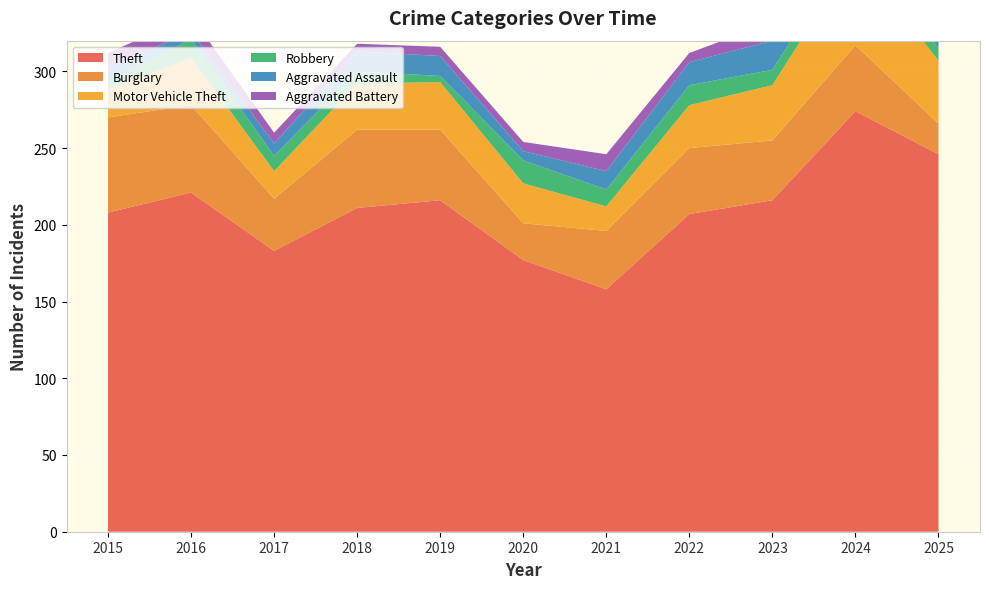

Reading right to left, what are all the values shown in this chart?

Theft: 2025=246	2024=274	2023=216	2022=207	2021=158	2020=177	2019=216	2018=211	2017=183	2016=221	2015=208
Burglary: 2025=20	2024=43	2023=39	2022=43	2021=38	2020=24	2019=46	2018=51	2017=34	2016=57	2015=62
Motor Vehicle Theft: 2025=41	2024=59	2023=36	2022=28	2021=16	2020=26	2019=31	2018=30	2017=18	2016=31	2015=18
Robbery: 2025=8	2024=10	2023=10	2022=13	2021=11	2020=15	2019=4	2018=8	2017=10	2016=12	2015=5
Aggravated Assault: 2025=16	2024=14	2023=19	2022=15	2021=12	2020=6	2019=13	2018=13	2017=8	2016=5	2015=9
Aggravated Battery: 2025=10	2024=12	2023=12	2022=6	2021=11	2020=6	2019=6	2018=5	2017=7	2016=10	2015=10